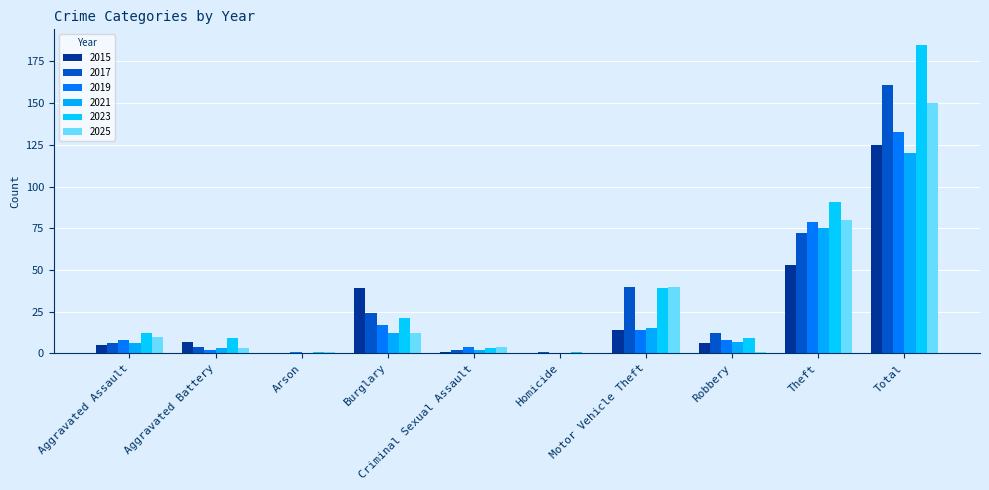

What is the sum of the 2025 values at Burglary and Robbery?

13